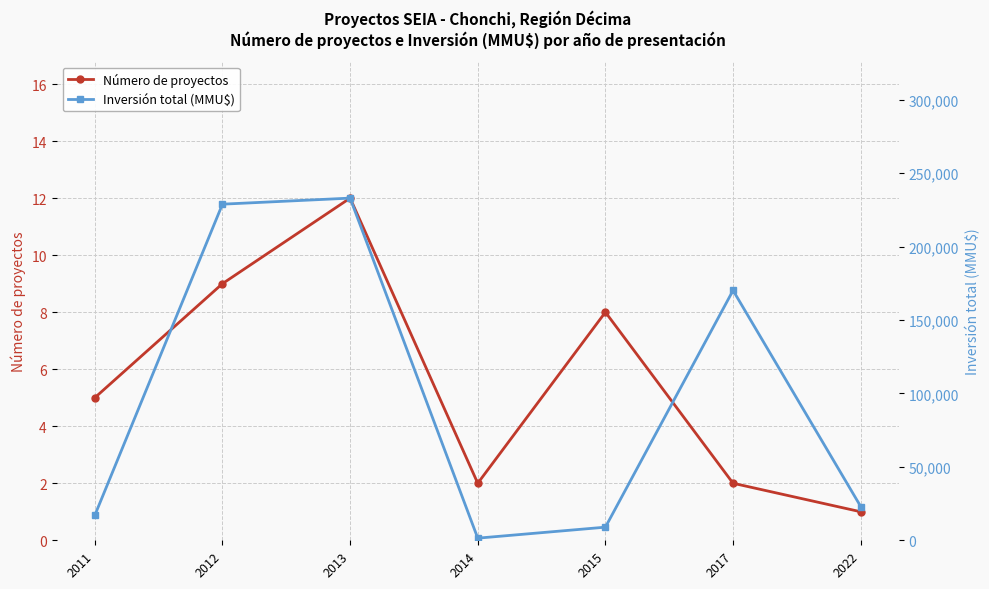

Does the chart have visible grid lines?

Yes